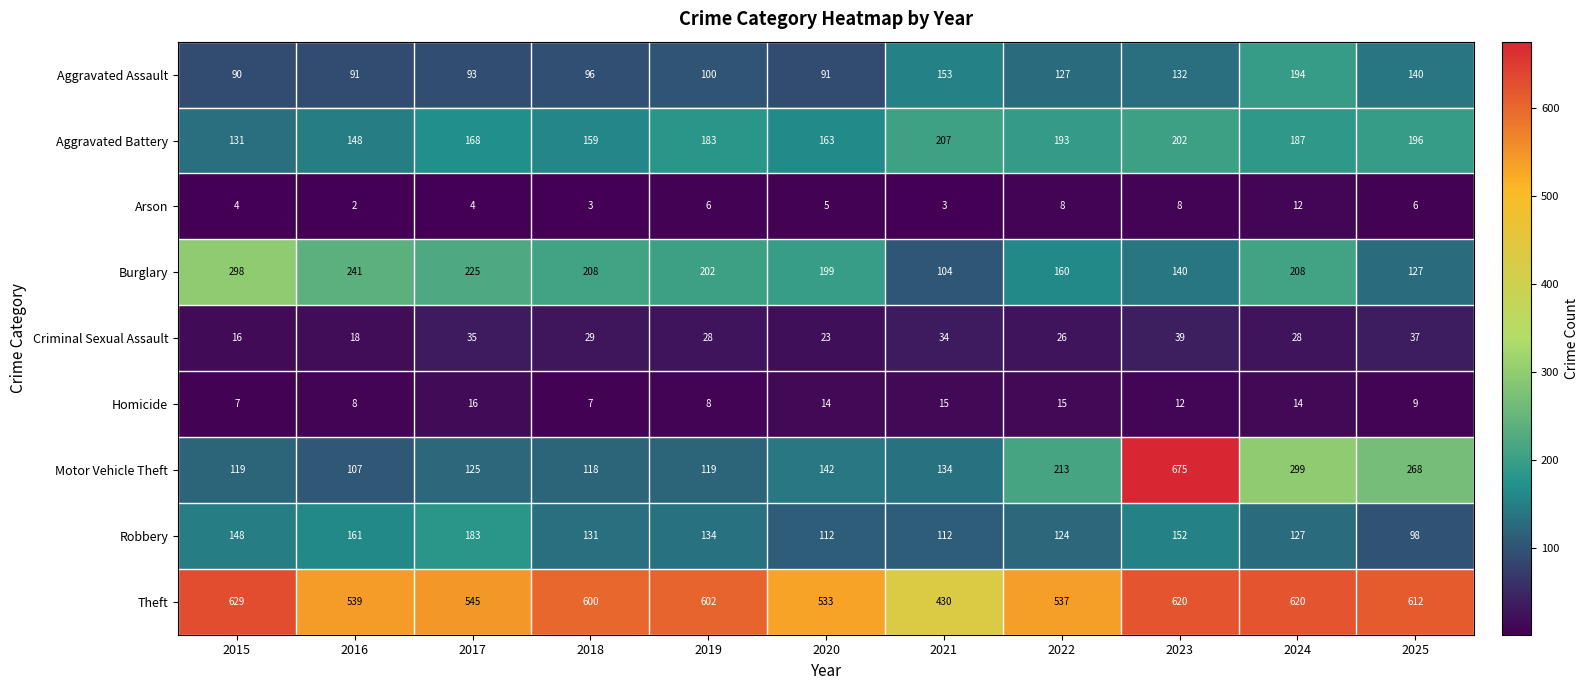

What is the approximate value of Homicide at 2019?

8